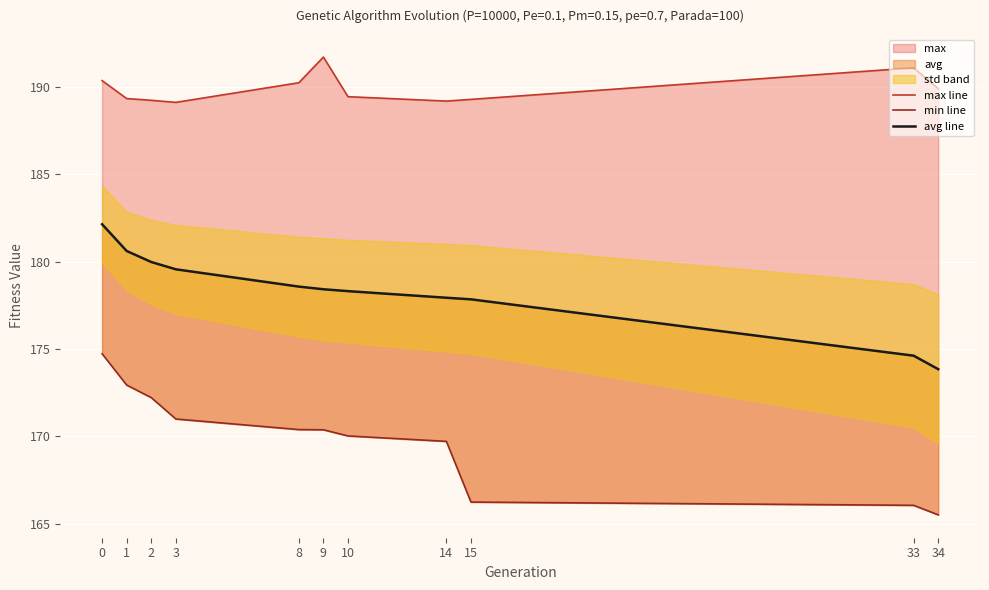

What is the smallest value displayed?

165.5